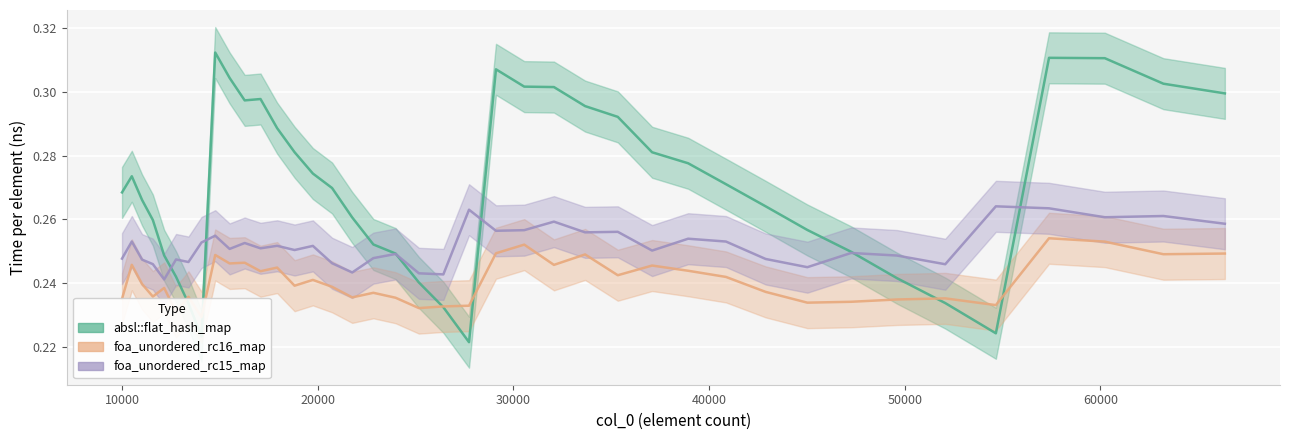

At which label is absl::flat_hash_map closest to 0?

27733